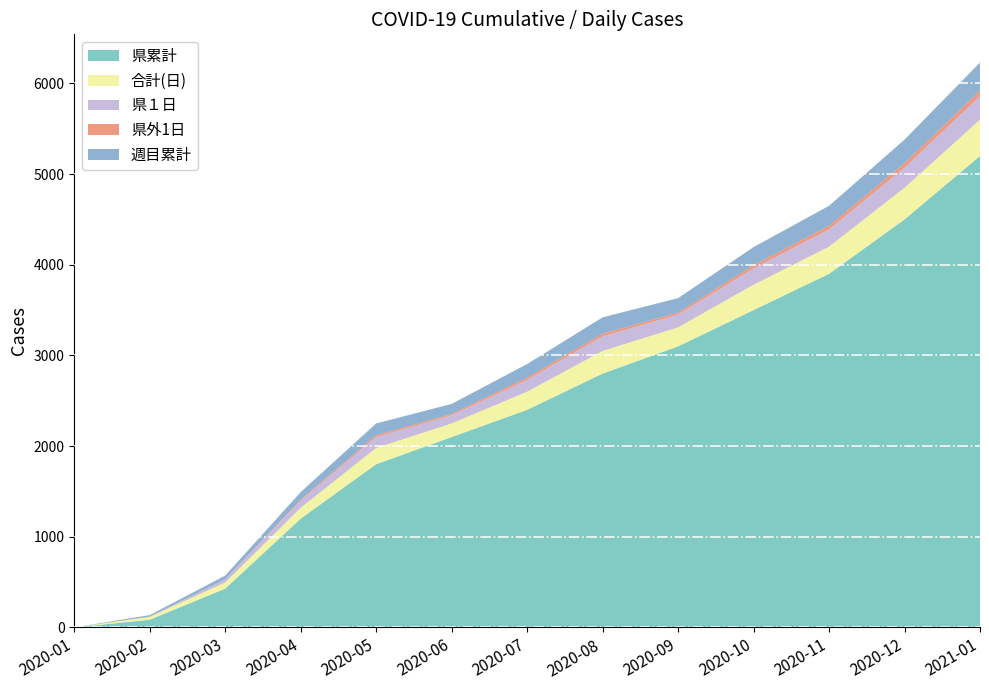

Reading left to right, extract all data points from this chart.

県累計: 2020-01=0	2020-02=85	2020-03=428	2020-04=1200	2020-05=1800	2020-06=2100	2020-07=2400	2020-08=2800	2020-09=3100	2020-10=3500	2020-11=3900	2020-12=4500	2021-01=5200
合計(日): 2020-01=0	2020-02=32	2020-03=68	2020-04=120	2020-05=180	2020-06=150	2020-07=200	2020-08=250	2020-09=210	2020-10=280	2020-11=300	2020-12=350	2021-01=400
県１日: 2020-01=0	2020-02=2	2020-03=35	2020-04=80	2020-05=120	2020-06=90	2020-07=130	2020-08=160	2020-09=140	2020-10=180	2020-11=190	2020-12=220	2021-01=260
県外1日: 2020-01=0	2020-02=0	2020-03=1	2020-04=10	2020-05=20	2020-06=15	2020-07=25	2020-08=30	2020-09=22	2020-10=35	2020-11=40	2020-12=50	2021-01=60
週目累計: 2020-01=0	2020-02=17	2020-03=40	2020-04=83	2020-05=130	2020-06=110	2020-07=150	2020-08=180	2020-09=160	2020-10=200	2020-11=220	2020-12=260	2021-01=310